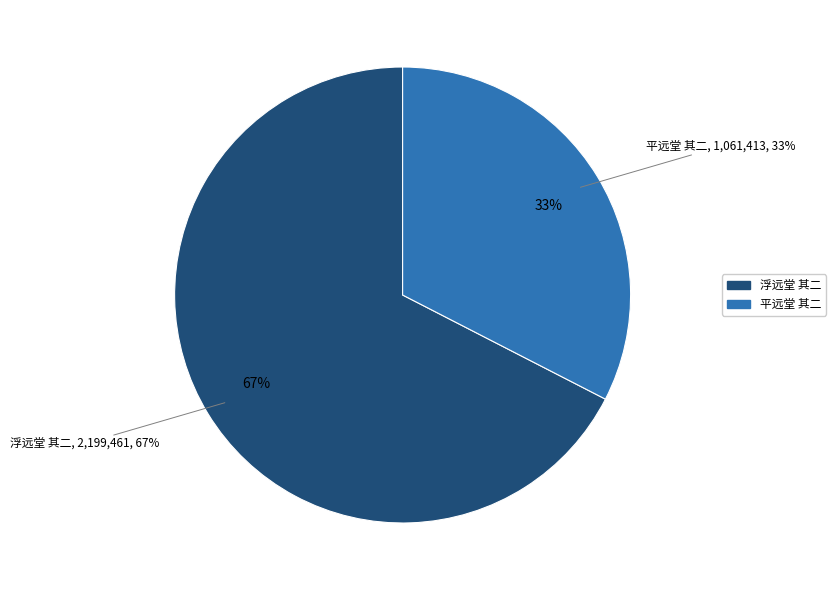

Which has a higher value, 浮远堂 其二 or 浮远堂 其二?

浮远堂 其二